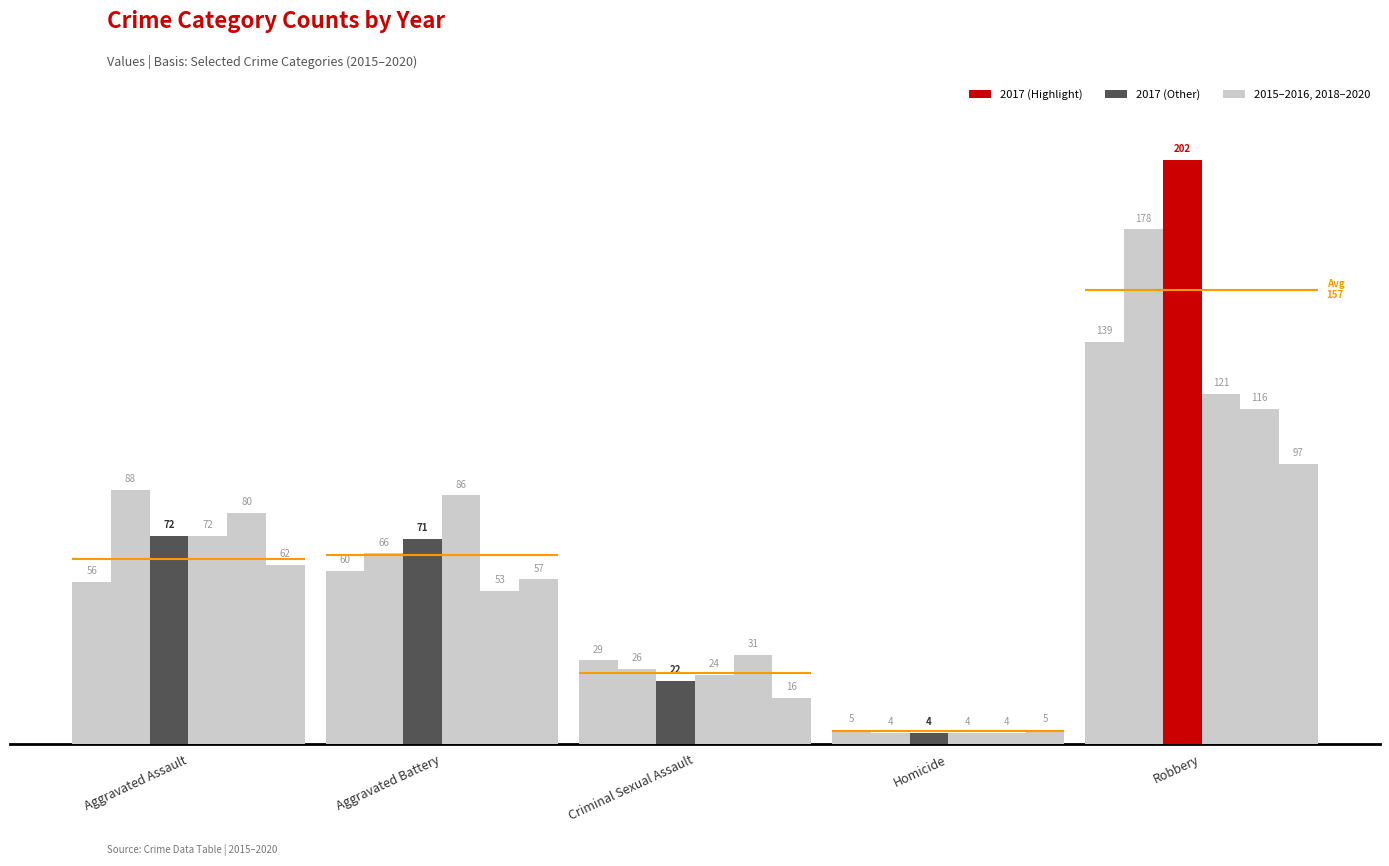

Read the 2017 value at Aggravated Assault, to the nearest 5.

70